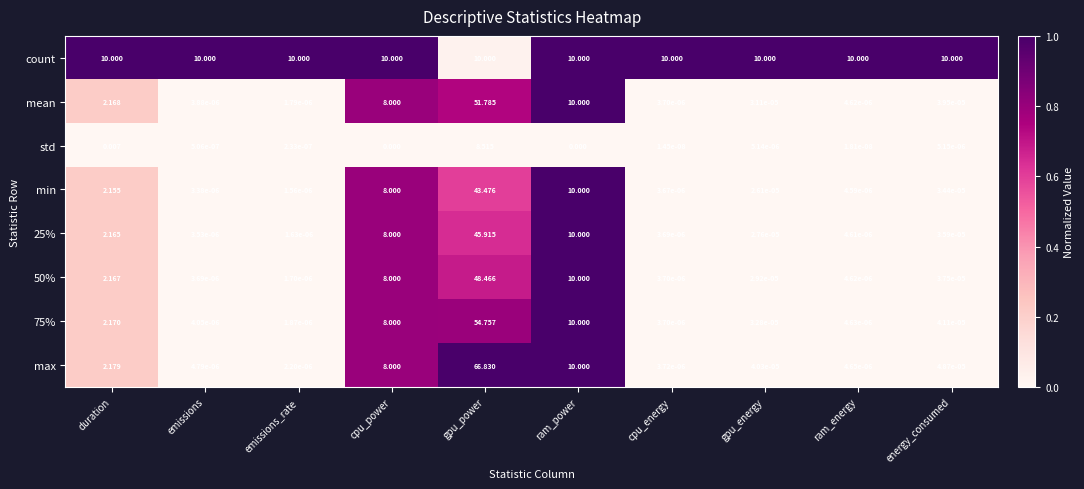

Which series has the widest spread of values?

max